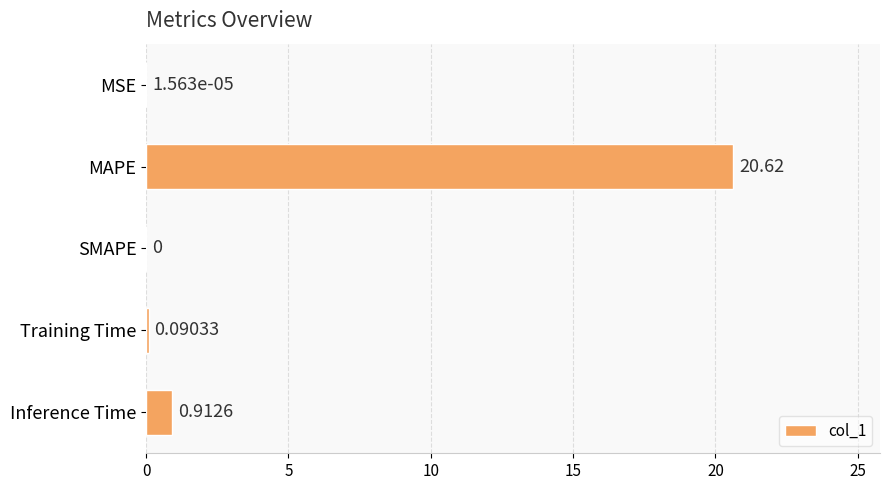

Between MSE and MAPE, which is larger?

MAPE